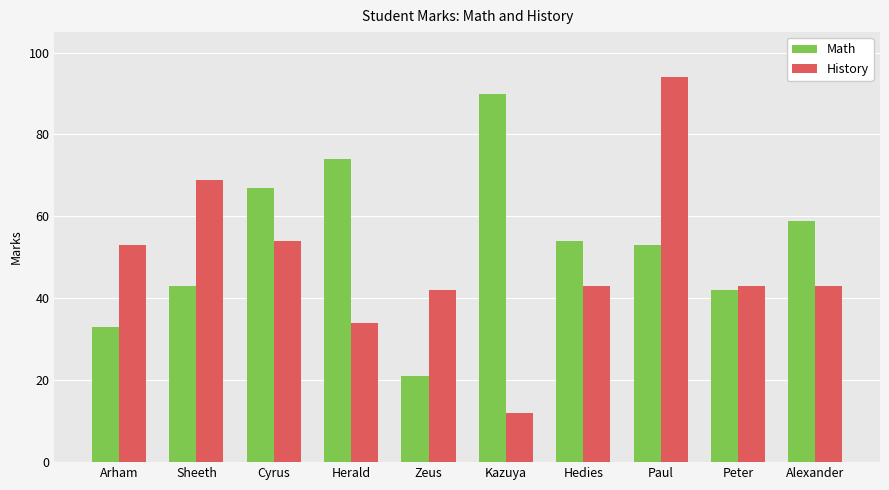

What position from the left is Hedies?

7